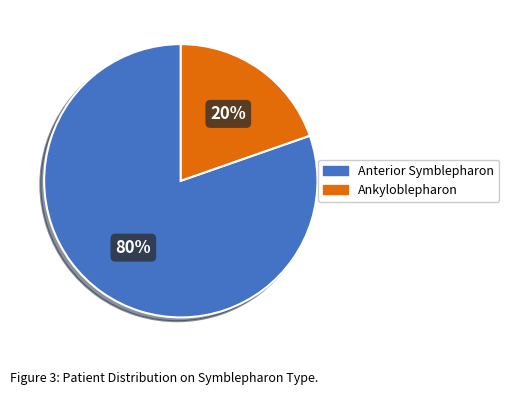

What is the largest slice in the pie chart?

Anterior Symblepharon